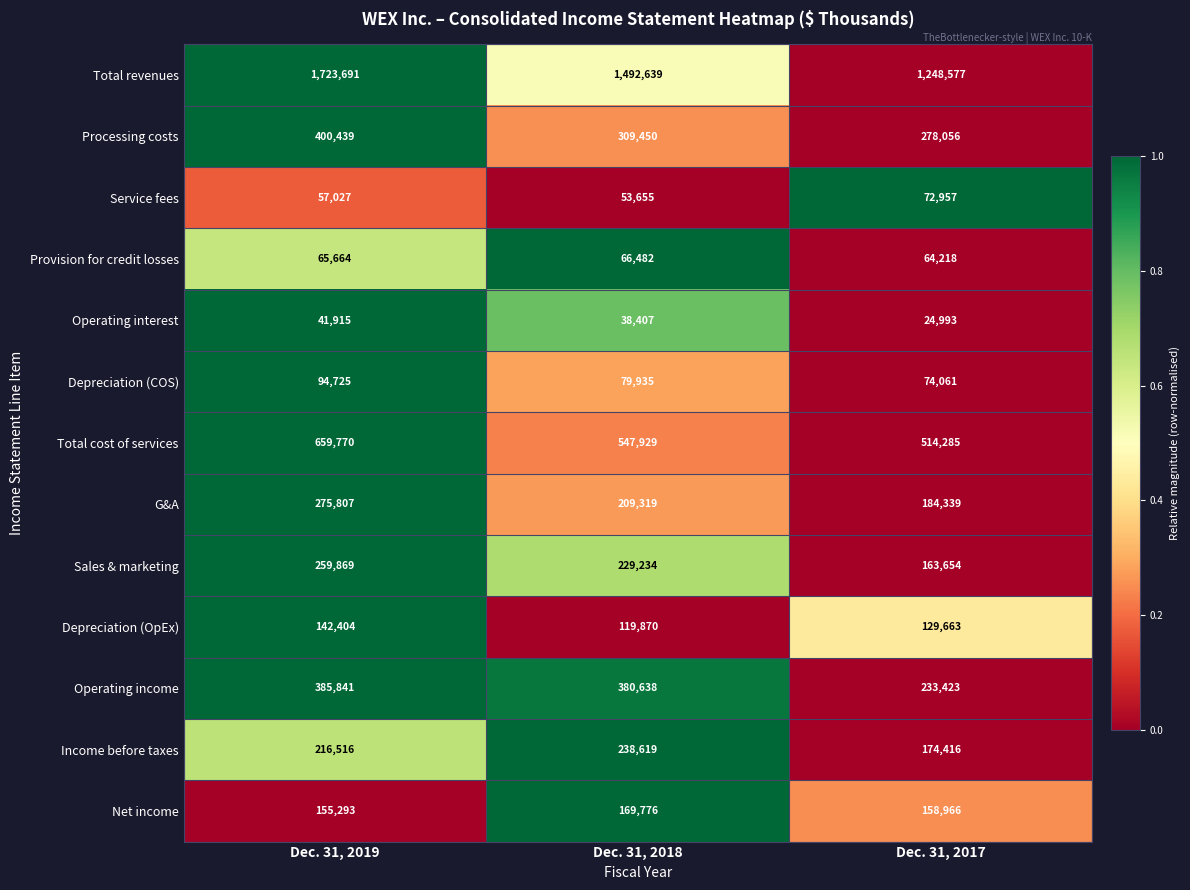

What is the difference between the Provision for credit losses values at Dec. 31, 2019 and Dec. 31, 2018?

818